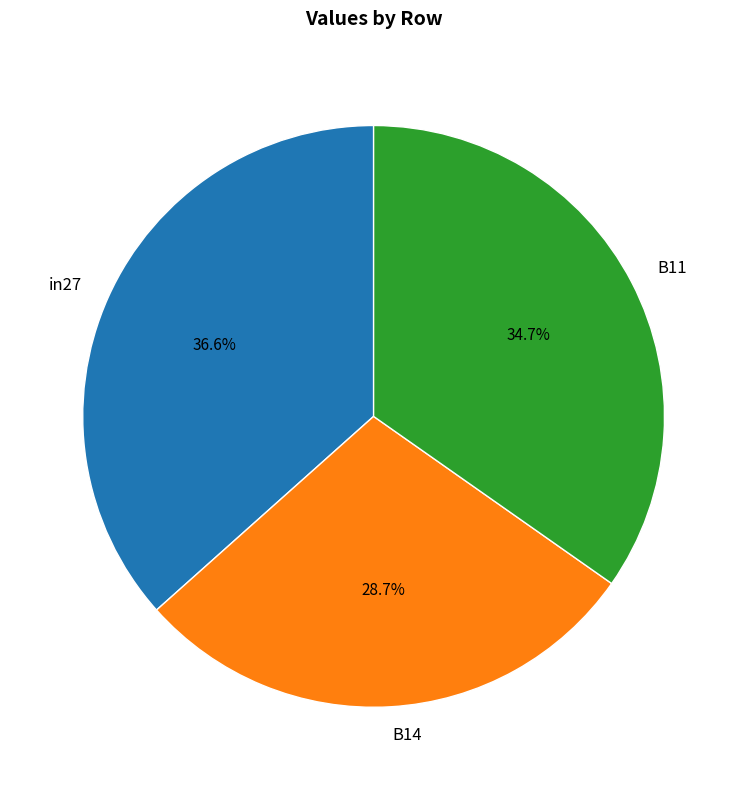

Is there any slice that represents more than half of the pie?

No